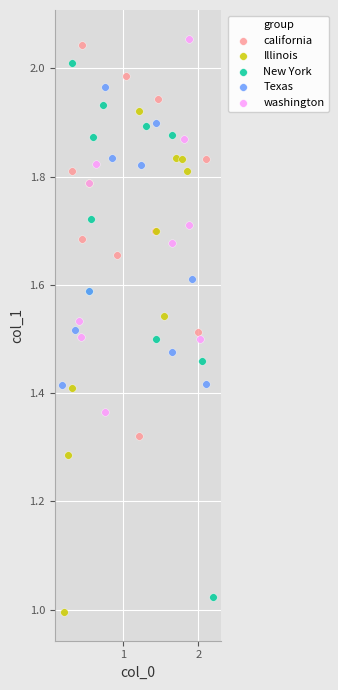

What are all the series names shown in the legend?

california, Illinois, New York, Texas, washington